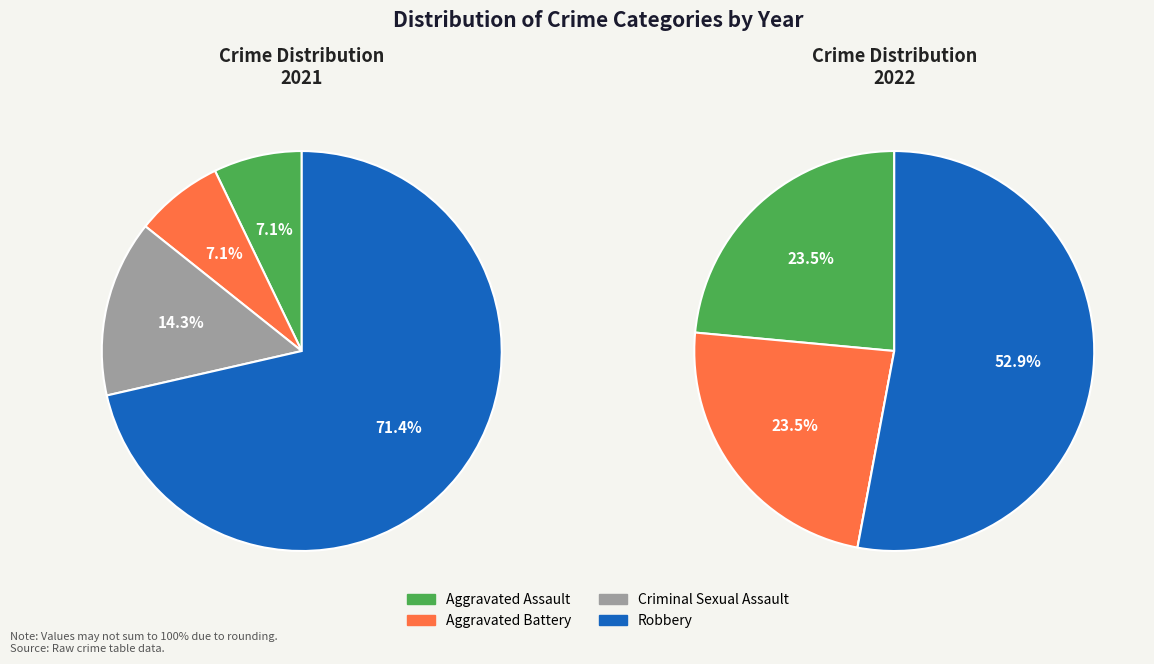

Is it true that Aggravated Assault is 11% of the pie?

False